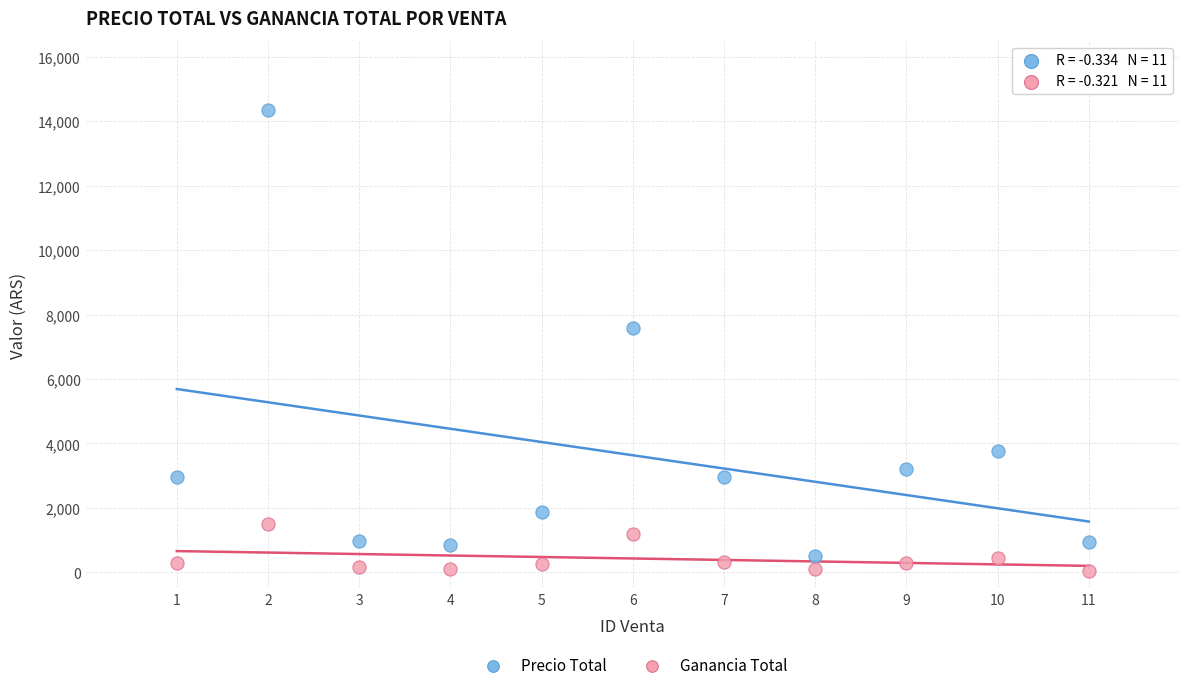

In the Precio Total series, what Y value is closest to 7427?

7600